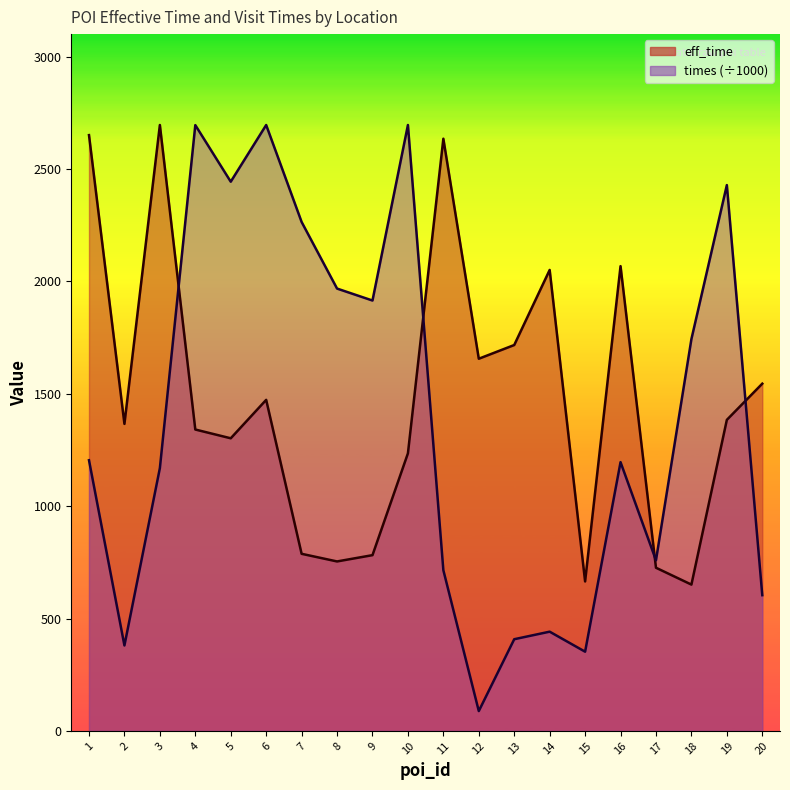

Does the chart have visible grid lines?

No